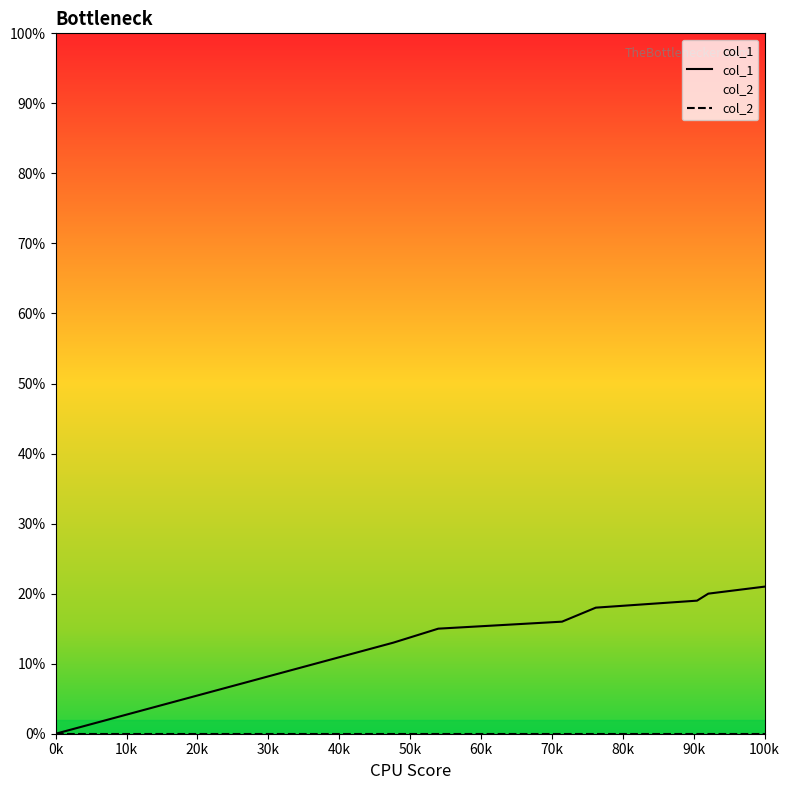

Where is col_2 nearest to the value 0?

0k